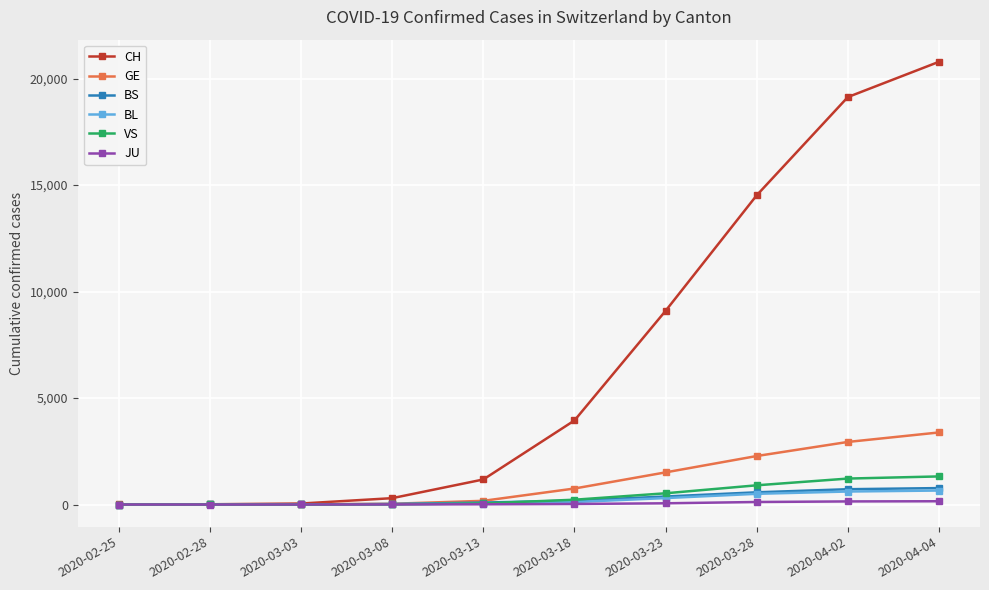

After their last crossing, which series has the higher values: BL or VS?

VS